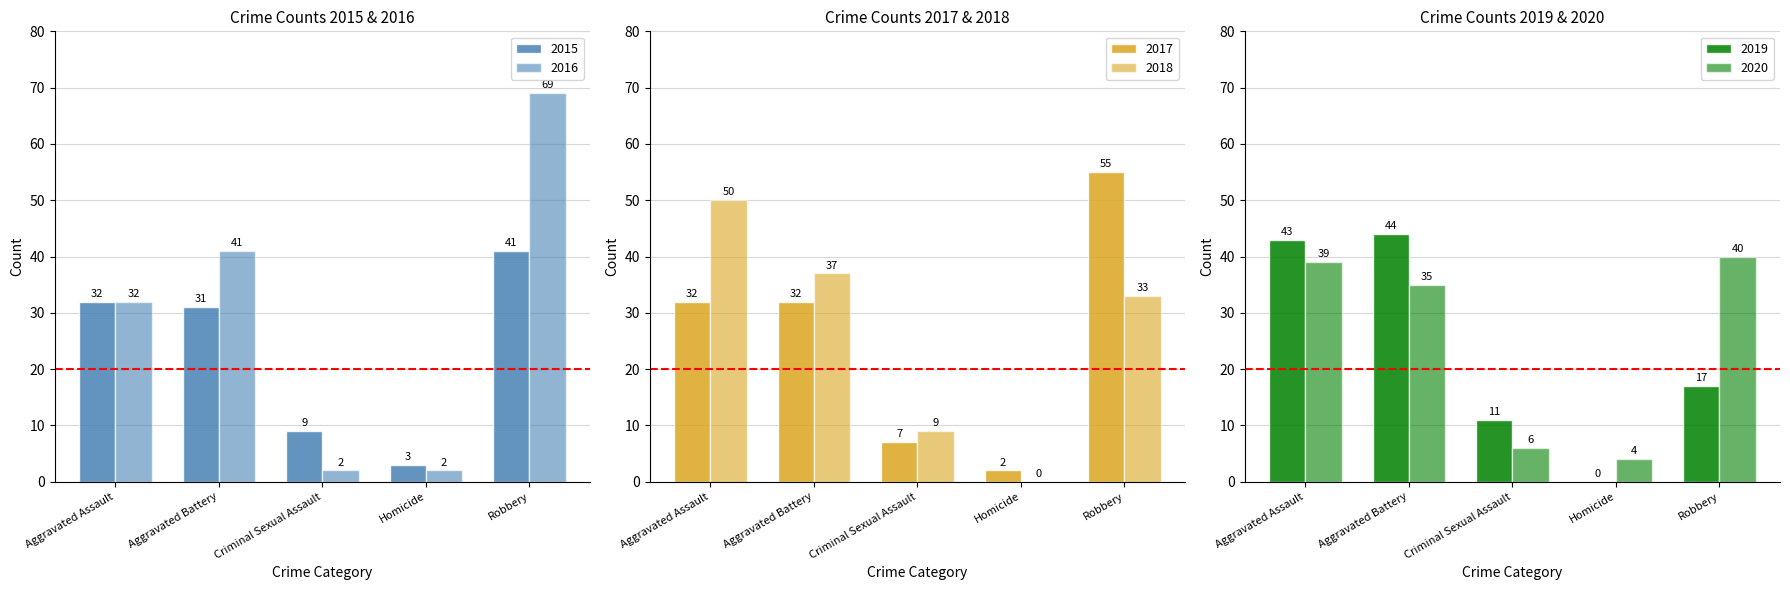

At how many categories does at least one series exceed 3?

5